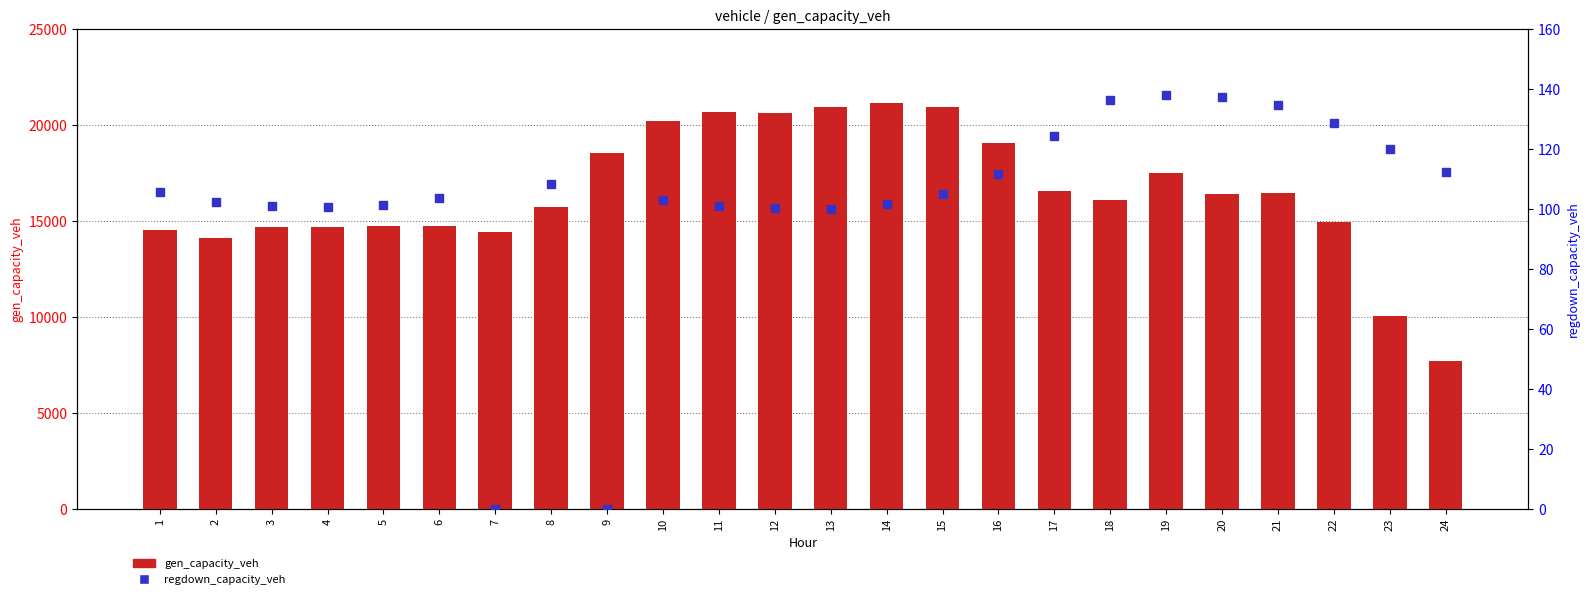

Which series has the widest spread of Y values?

gen_capacity_veh